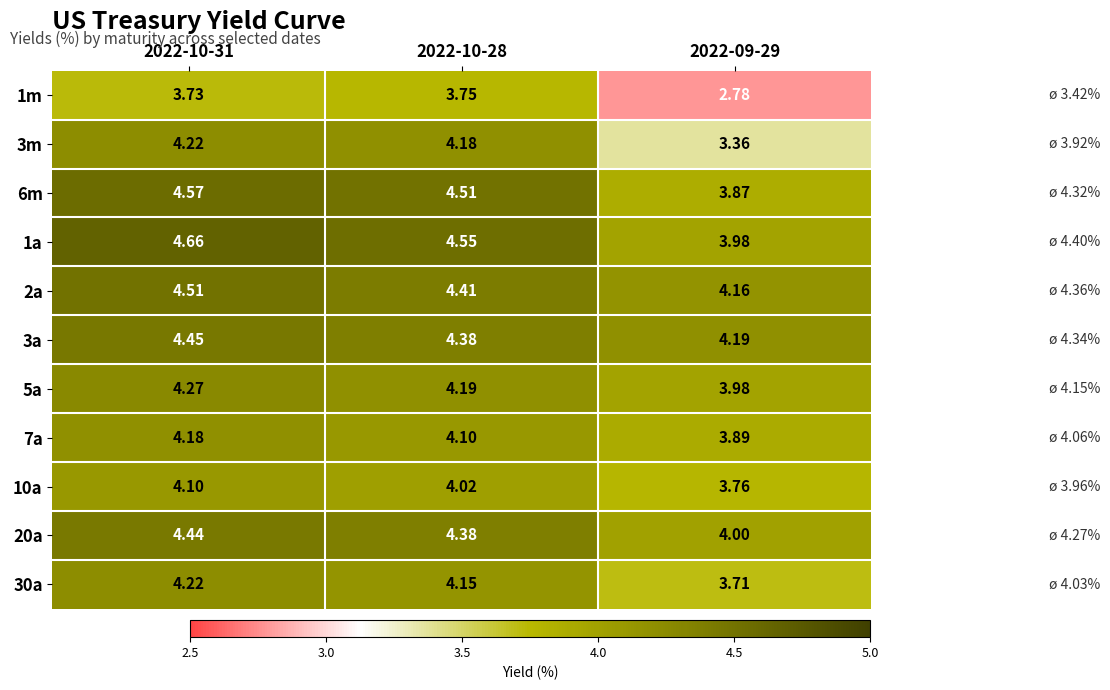

What is the total value across all series at 2022-09-29?

41.7